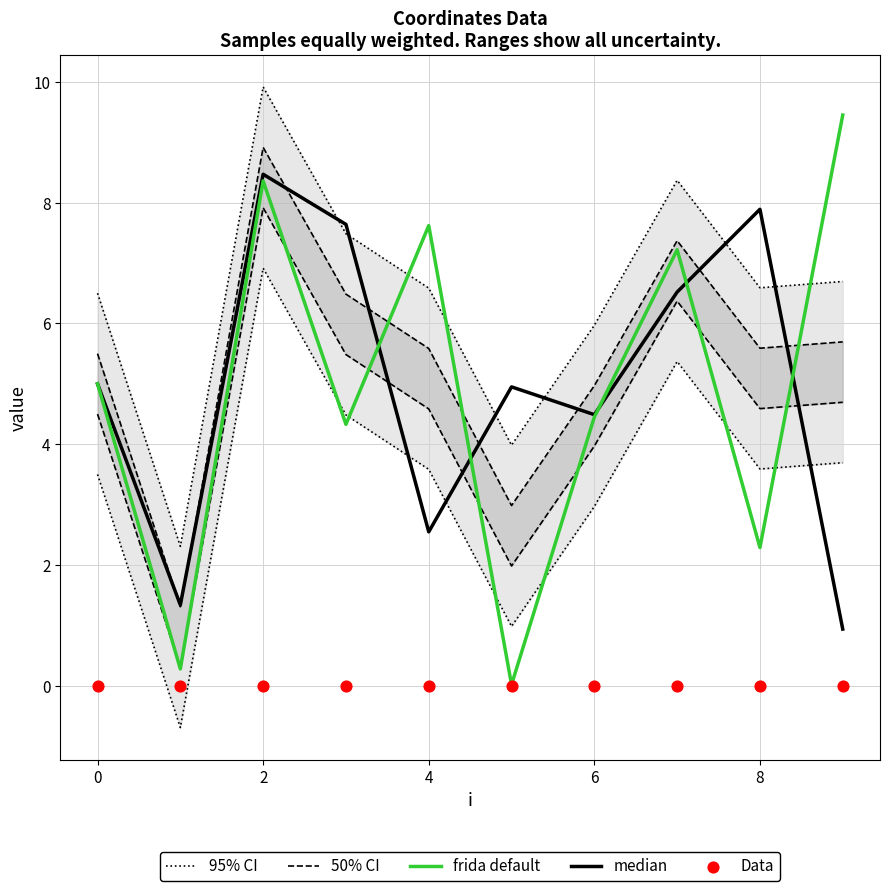

Which series has the largest Y range (max minus min)?

frida default